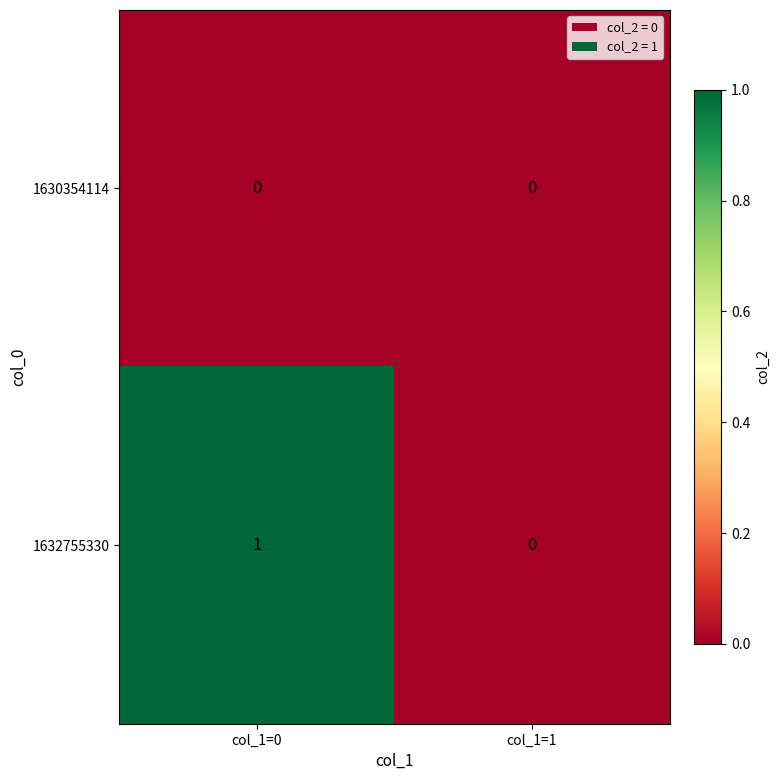

Between col_1=0 and col_1=1, which series saw the biggest shift?

1632755330